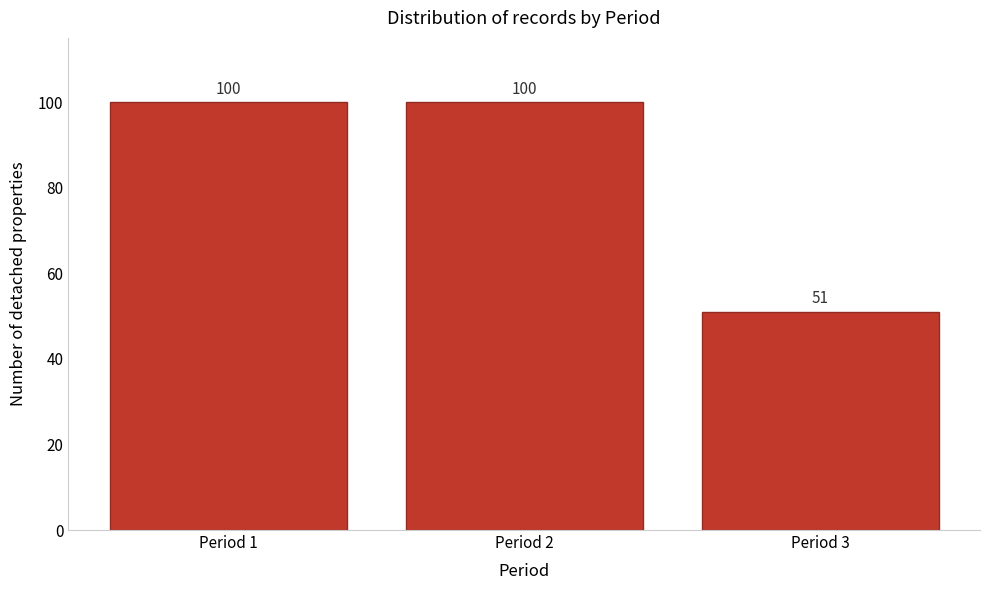

Reading left to right, transcribe this chart: for each bar, give the range it covers on the x-axis and its height.

0.5 to 1.5: 100
1.5 to 2.5: 100
2.5 to 3.5: 51